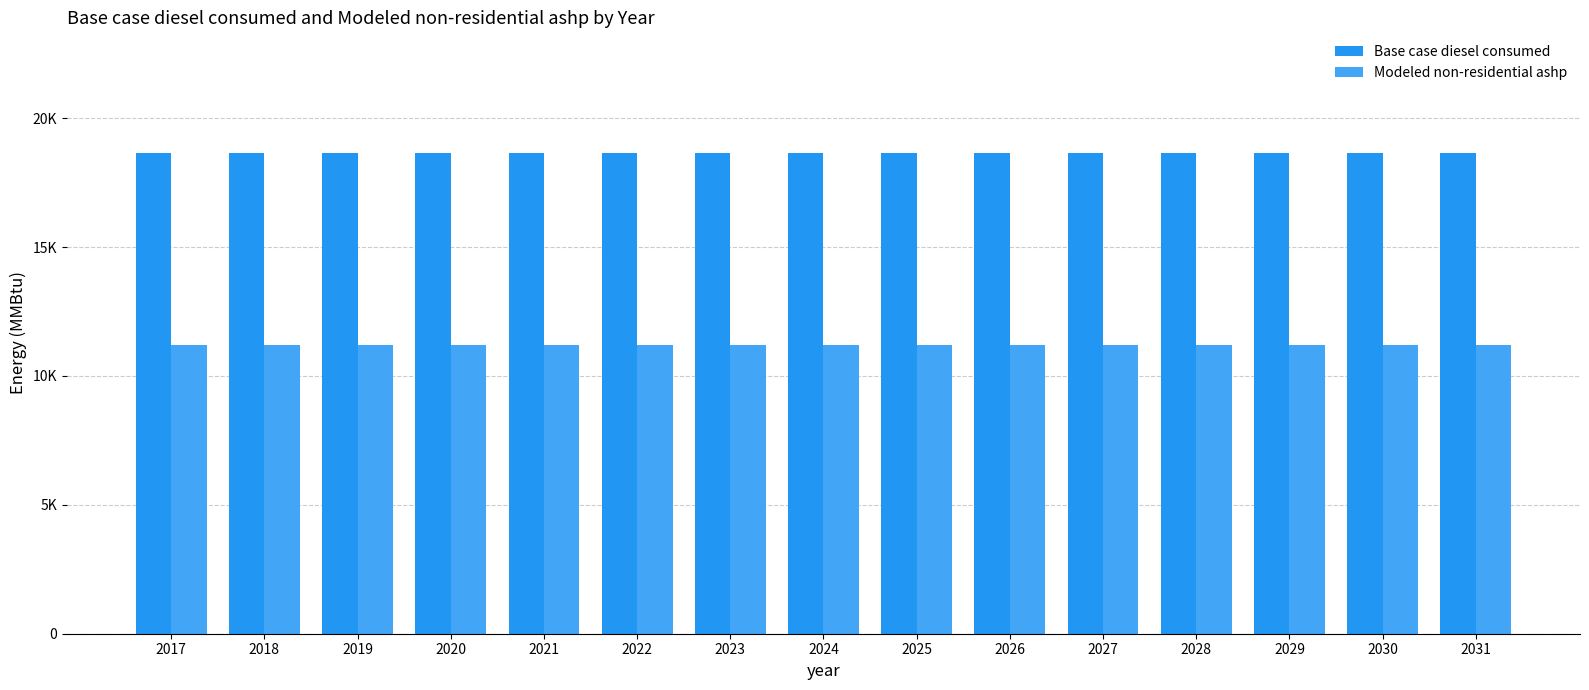

What is the value of the Base case diesel consumed bar at the 14th from the left?

18665.7